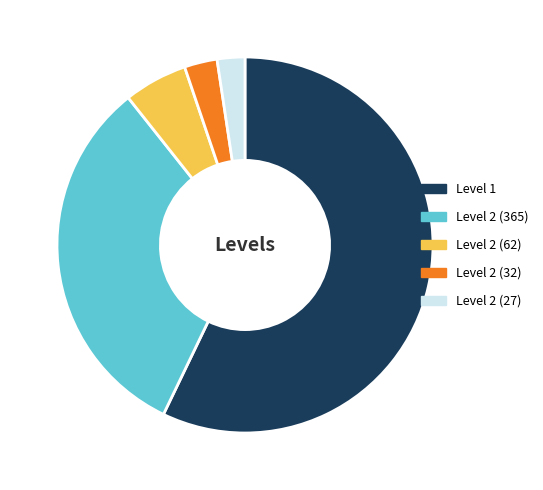

Combined, do Level 2 (32) and Level 2 (365) account for over 50%?

No